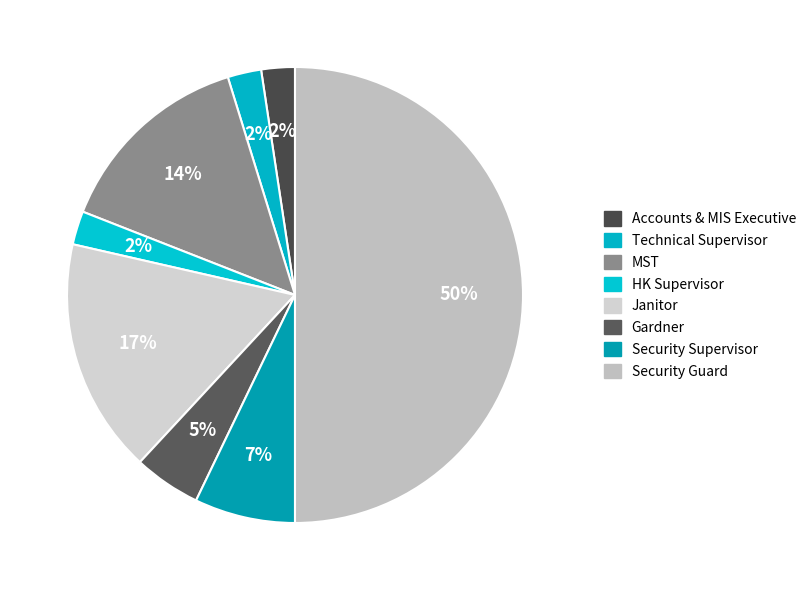

Which slice is the largest?

Security Guard